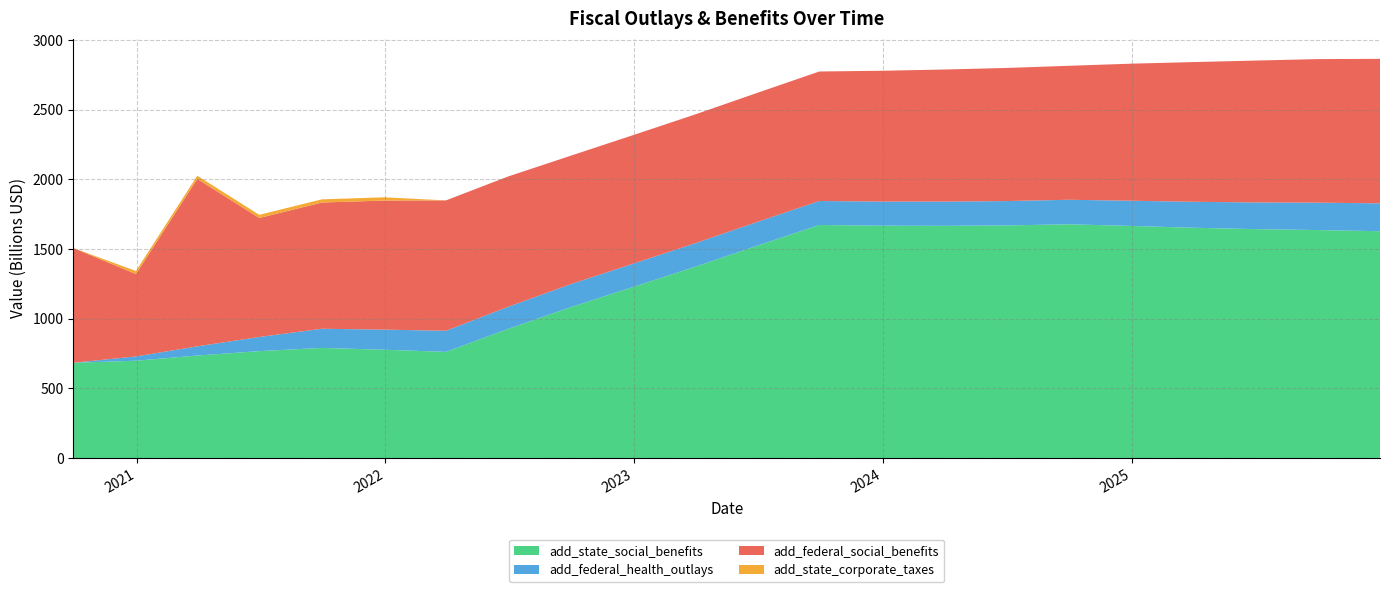

Reading left to right, transcribe all the data shown in this chart.

add_state_social_benefits: 2020-09-30=683.9	2020-12-31=698.7	2021-03-31=735.8	2021-06-30=767.5	2021-09-30=790.7	2021-12-31=777.4	2022-03-31=762.2	2022-06-30=926.8	2022-09-30=1082.7	2022-12-31=1228.5	2023-03-31=1371.9	2023-06-30=1522.9	2023-09-30=1673.2	2023-12-31=1668.0	2024-03-31=1667.0	2024-06-30=1669.7	2024-09-30=1678.1	2024-12-31=1666.0	2025-03-31=1653.3	2025-06-30=1643.4	2025-09-30=1636.6	2025-12-31=1628.5
add_federal_health_outlays: 2020-09-30=0.0	2020-12-31=30.7	2021-03-31=66.0	2021-06-30=101.6	2021-09-30=137.5	2021-12-31=144.4	2022-03-31=151.4	2022-06-30=158.3	2022-09-30=165.3	2022-12-31=167.0	2023-03-31=168.7	2023-06-30=170.3	2023-09-30=172.0	2023-12-31=173.0	2024-03-31=174.0	2024-06-30=175.0	2024-09-30=176.0	2024-12-31=181.1	2025-03-31=186.3	2025-06-30=191.4	2025-09-30=196.6	2025-12-31=200.1
add_federal_social_benefits: 2020-09-30=823.8	2020-12-31=591.1	2021-03-31=1201.9	2021-06-30=854.1	2021-09-30=906.0	2021-12-31=926.5	2022-03-31=935.9	2022-06-30=935.6	2022-09-30=921.9	2022-12-31=923.0	2023-03-31=924.6	2023-06-30=926.5	2023-09-30=929.6	2023-12-31=939.0	2024-03-31=948.0	2024-06-30=955.3	2024-09-30=961.6	2024-12-31=983.8	2025-03-31=1002.5	2025-06-30=1018.2	2025-09-30=1030.5	2025-12-31=1037.1
add_state_corporate_taxes: 2020-09-30=0.0	2020-12-31=22.5	2021-03-31=22.9	2021-06-30=22.8	2021-09-30=22.9	2021-12-31=23.4	2022-03-31=0.0	2022-06-30=0.0	2022-09-30=0.0	2022-12-31=0.0	2023-03-31=0.0	2023-06-30=0.0	2023-09-30=0.0	2023-12-31=0.0	2024-03-31=0.0	2024-06-30=0.0	2024-09-30=0.0	2024-12-31=0.0	2025-03-31=0.0	2025-06-30=0.0	2025-09-30=0.0	2025-12-31=0.0